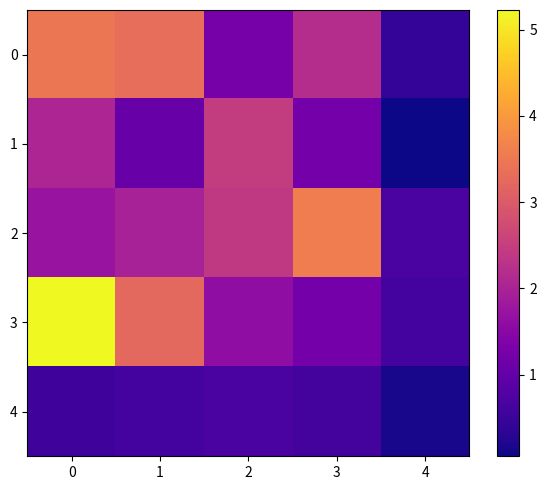

Which series changed the most between 0 and 1?

3